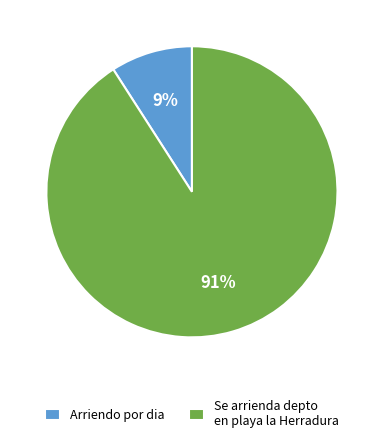

True or false: Se arrienda depto en playa la Herradura accounts for 99% of the total.

False